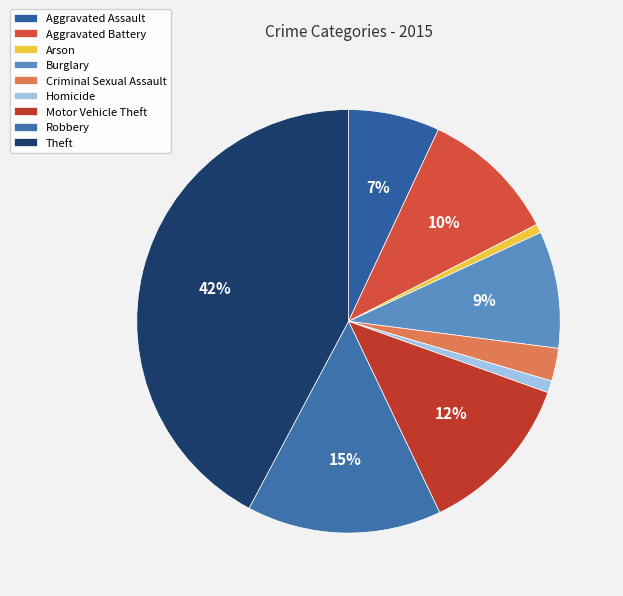

Count the number of slices in the pie.

9